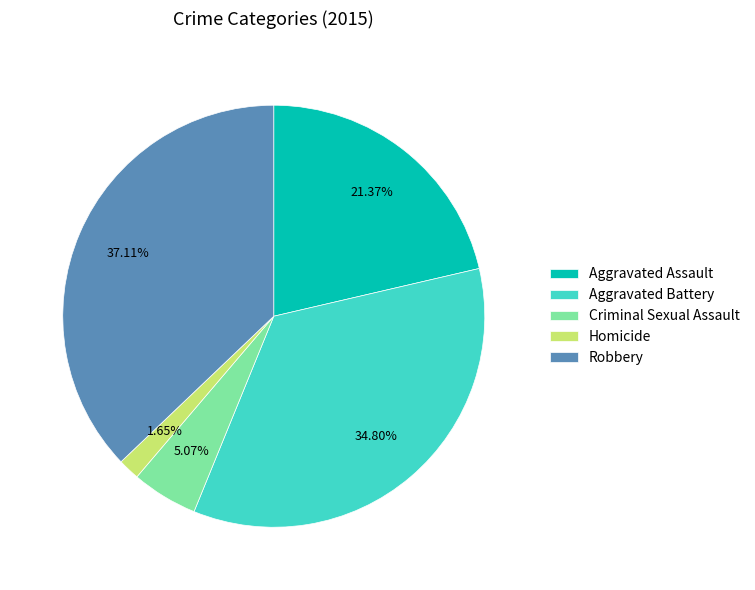

To the nearest percent, what is the average slice percentage?

20%